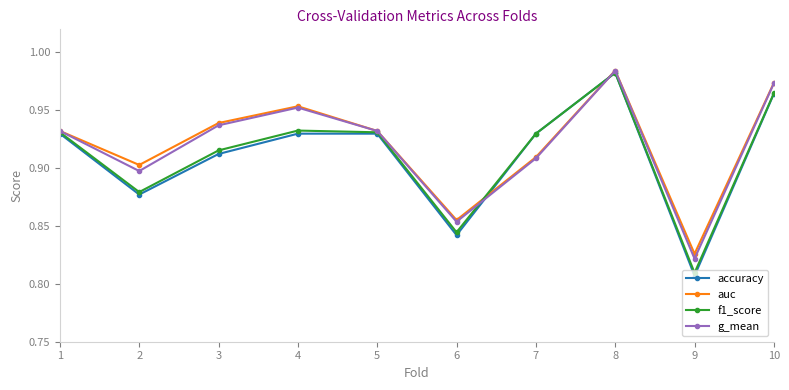

How many interior local valleys does the accuracy series have?

3